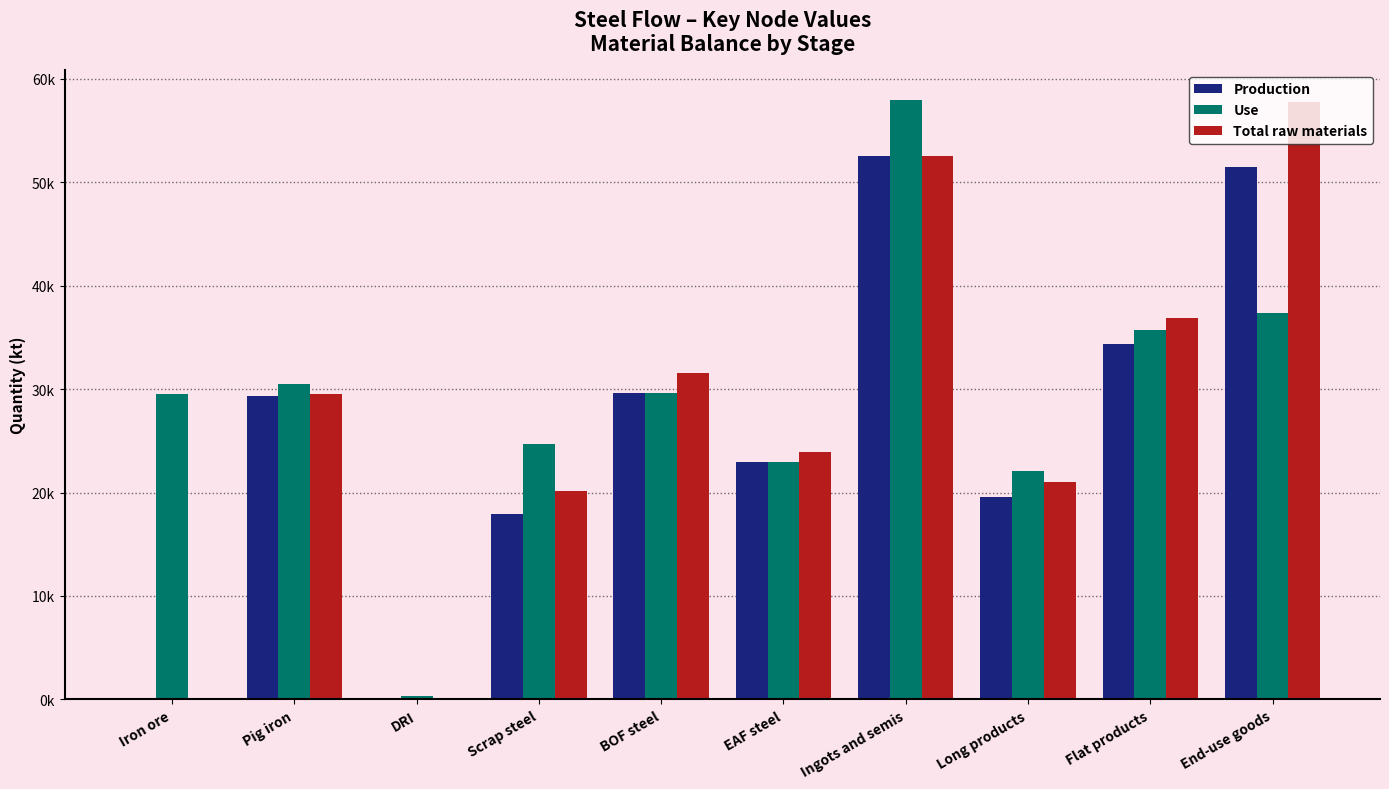

What are all the series names shown in the legend?

Production, Use, Total raw materials